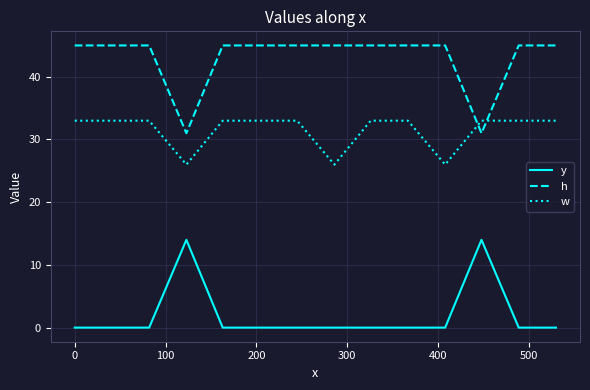

Which series has the largest total across all categories?

h